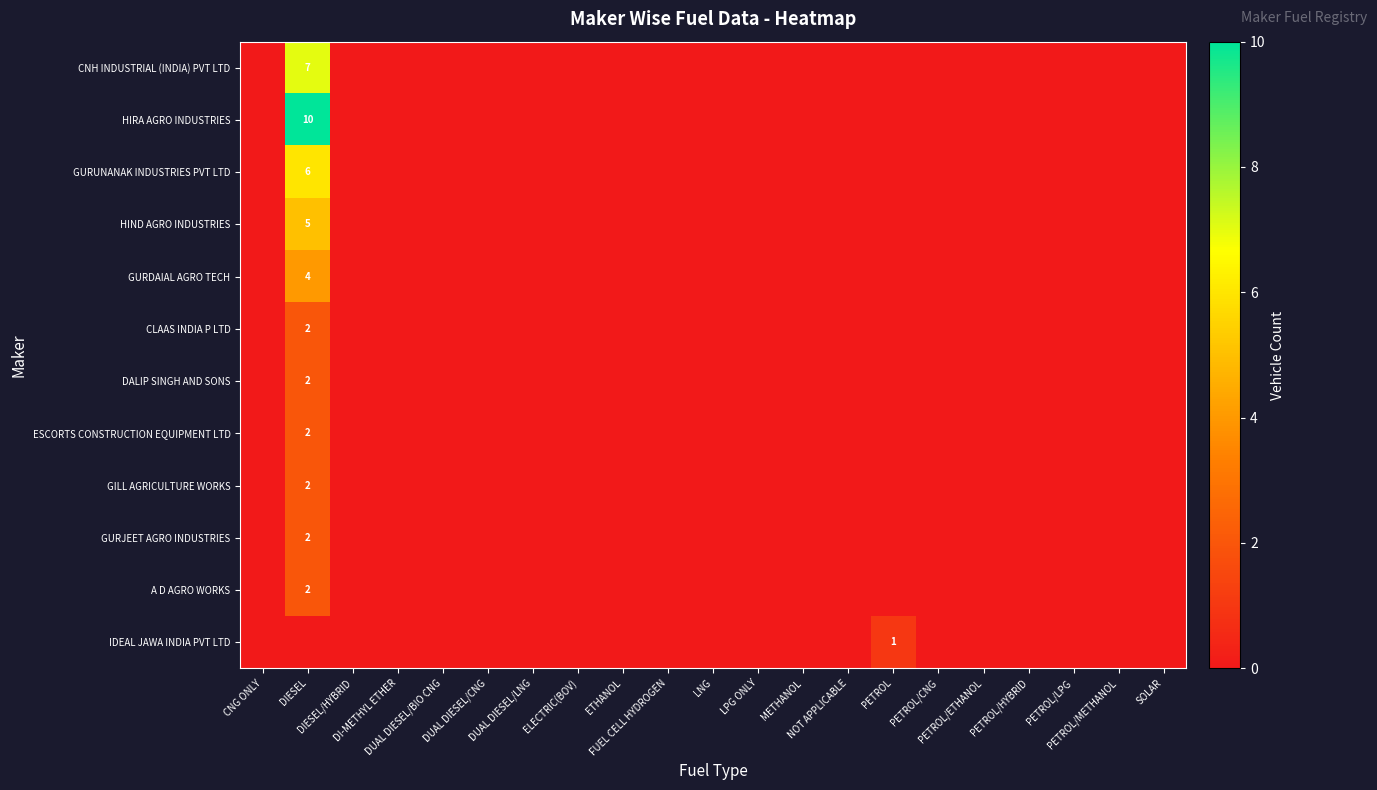

Which series has the largest total across all categories?

HIRA AGRO INDUSTRIES